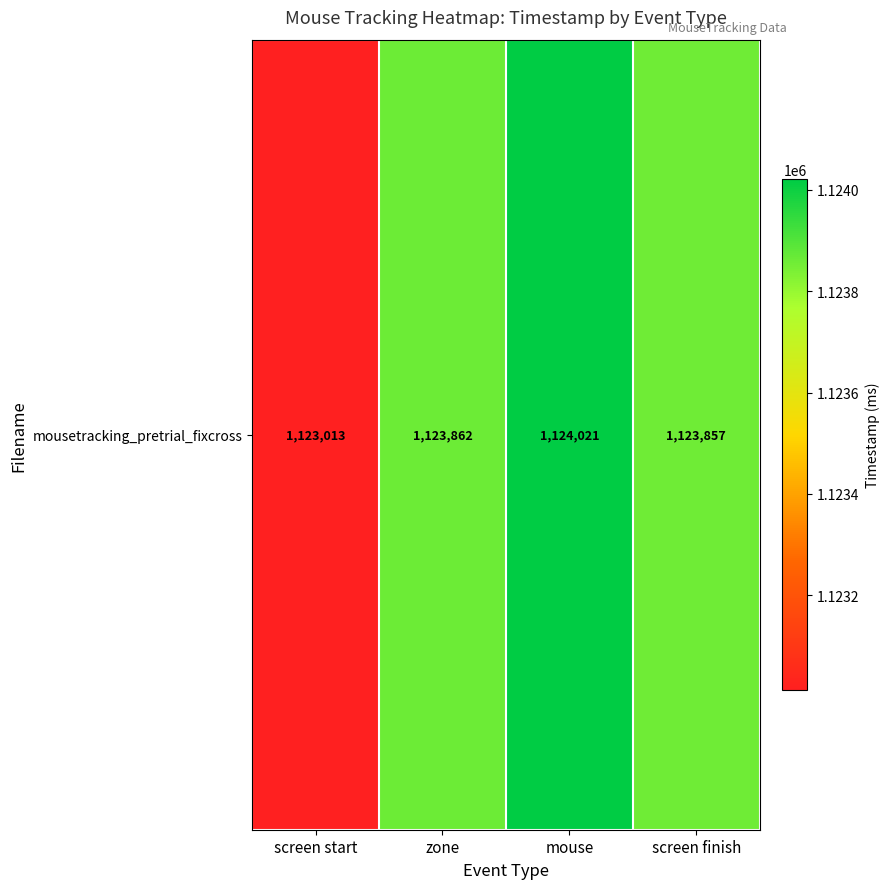

Between zone and screen finish, which is larger?

zone